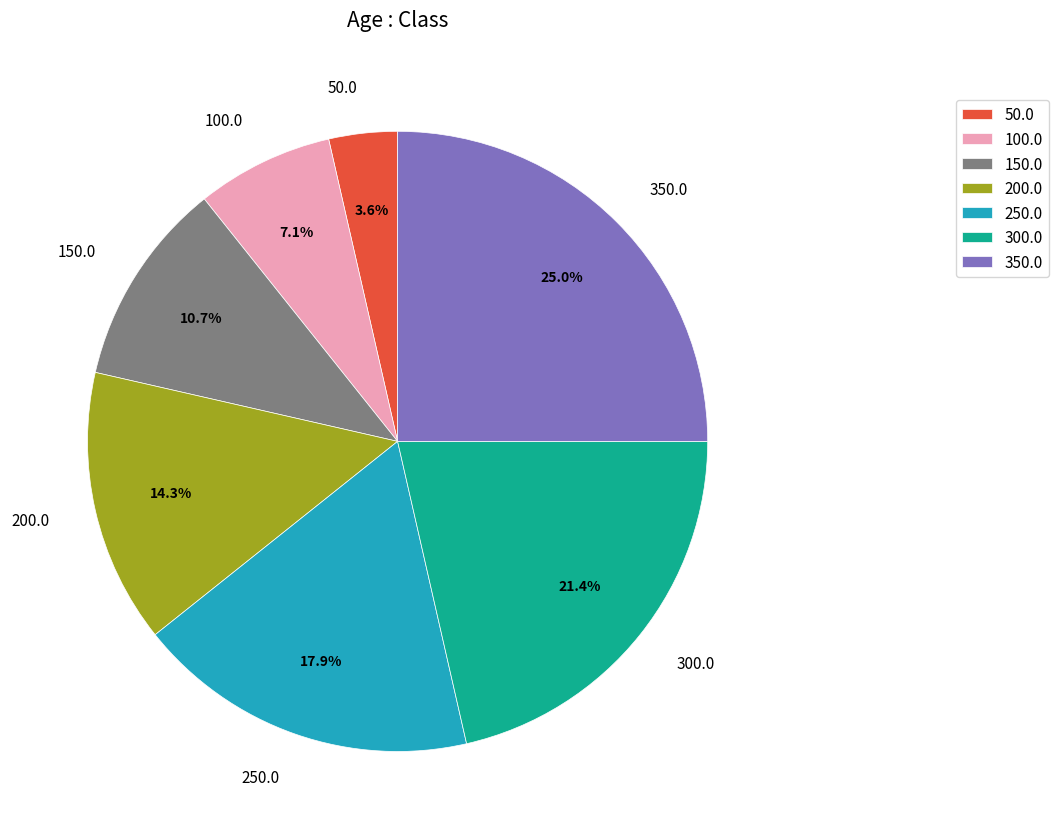

To the nearest percent, what is the combined percentage of 50.0 and 300.0?

25%